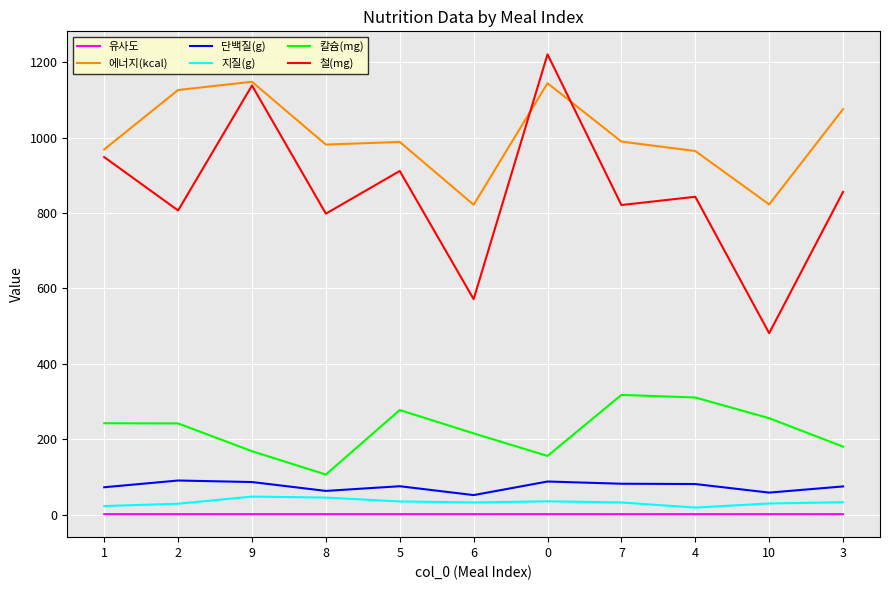

At how many categories does at least one series exceed 1176?

1